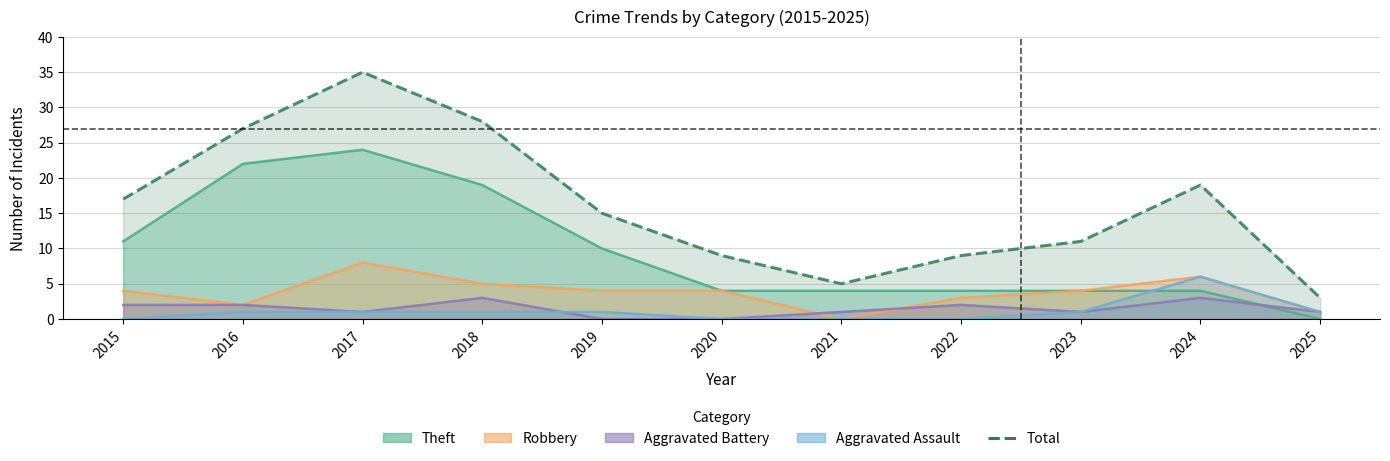

Approximately how many times larger is the value at 2025 compared to 2024?

0.2